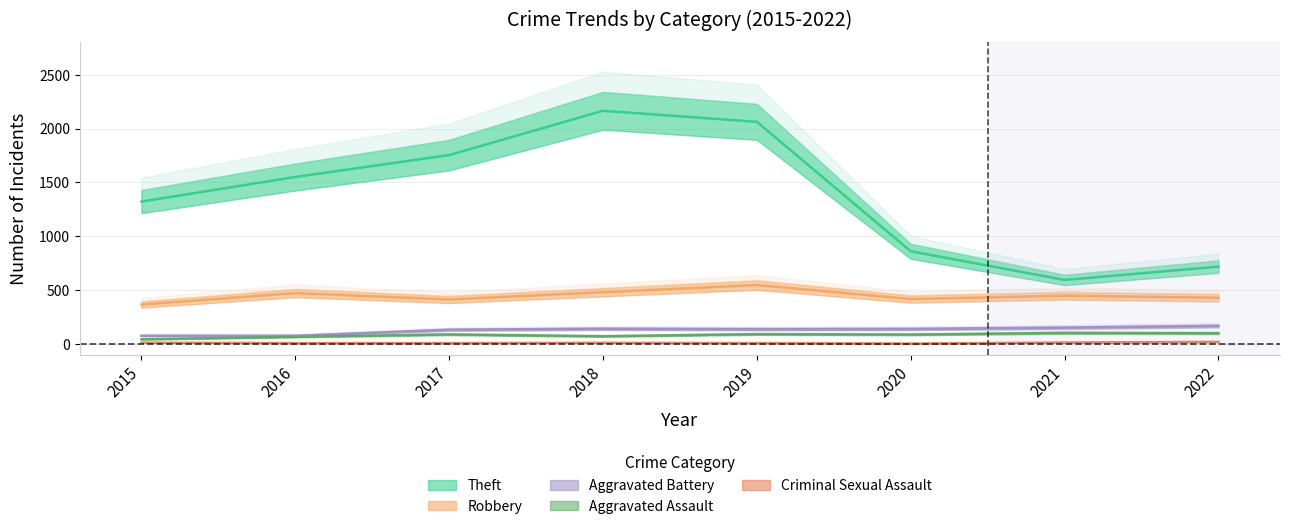

At which category is the sum across all series the highest?

2018